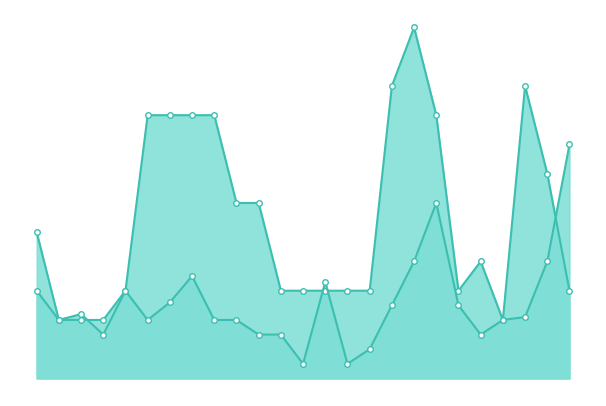

List the series in order of their peak value, lowest first.

Tiempo empleado (min), Tiempo planificado (min)